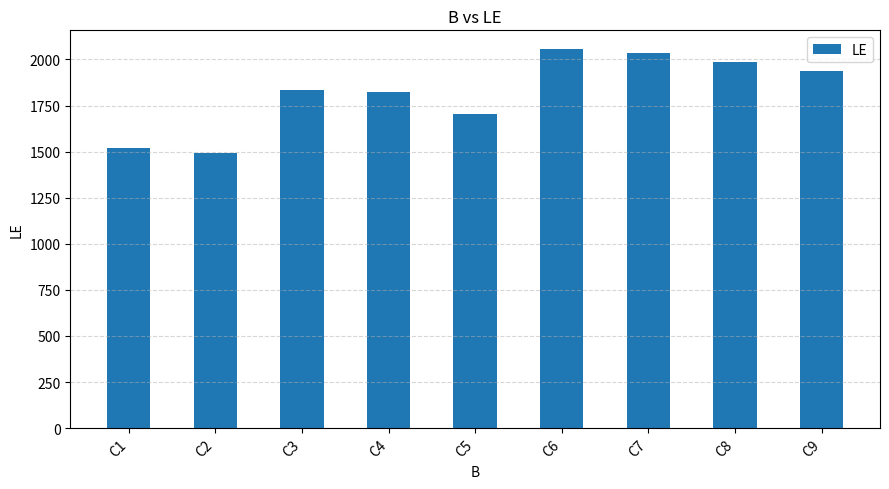

Are the bars horizontal?

No